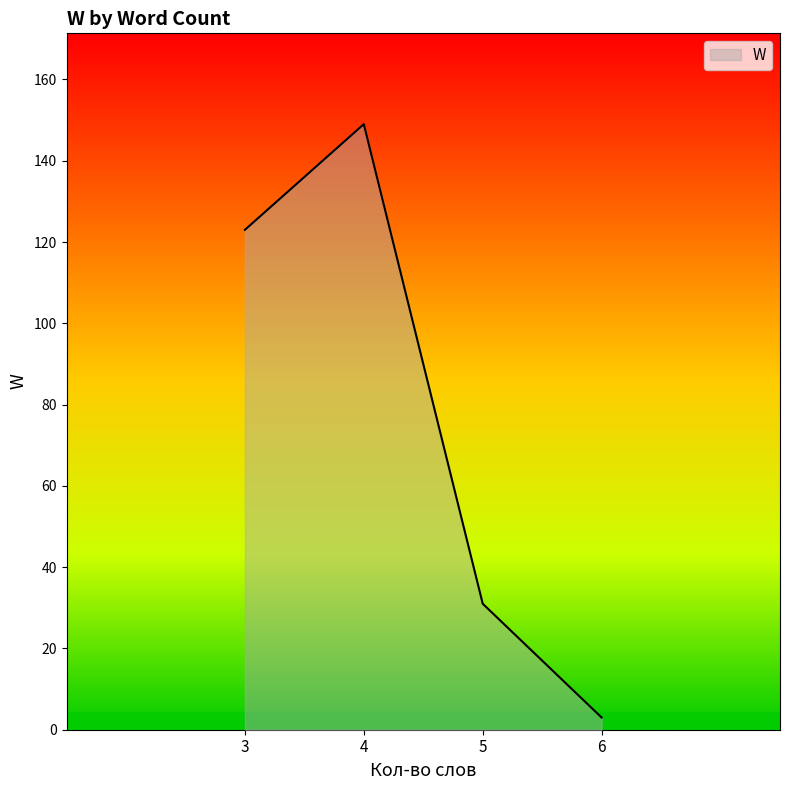

What is the change in value from 4 to 5?

-118